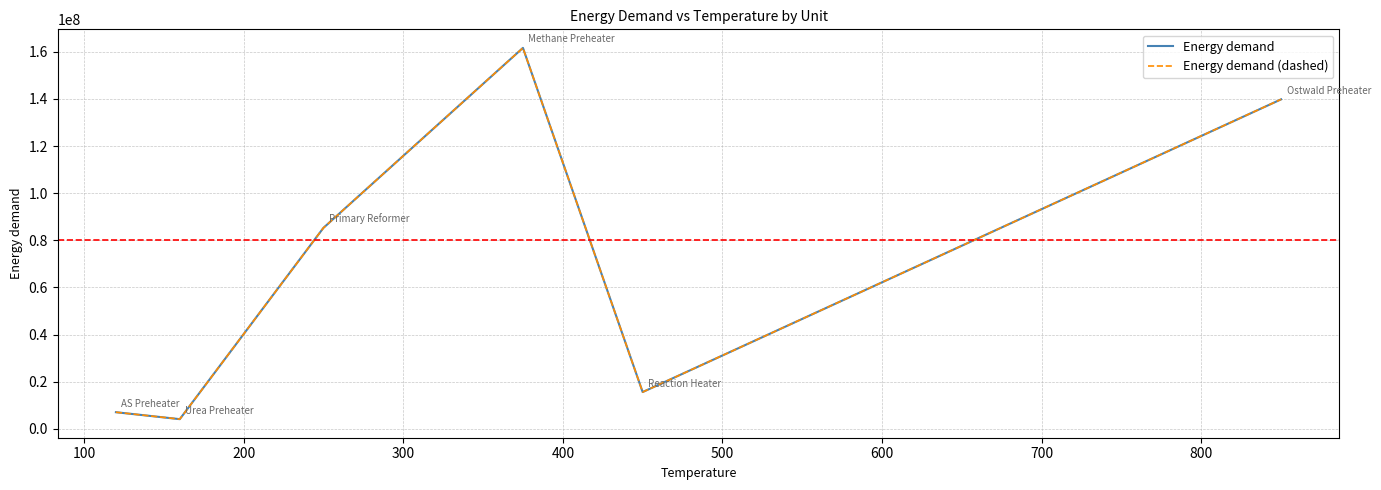

Does the chart have visible grid lines?

Yes